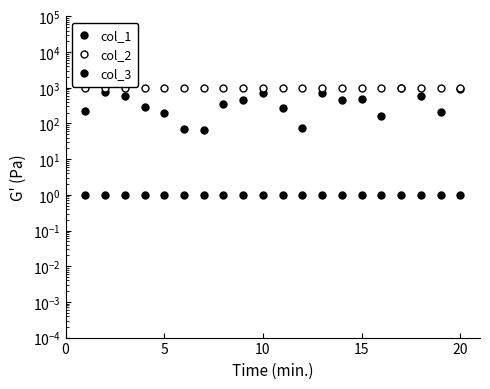

Which series has the widest spread of values?

col_1